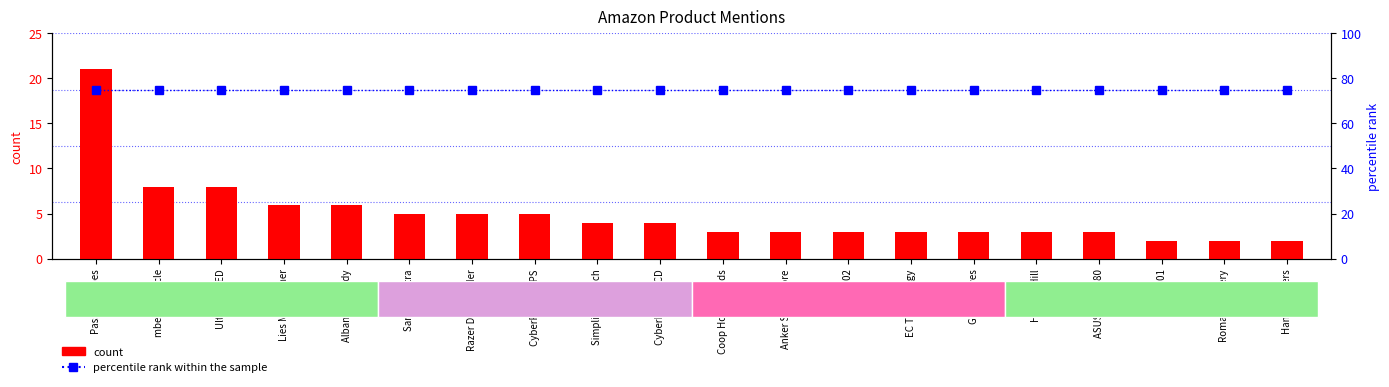

Reading right to left, extract all data points from this chart.

count: 2	2	2	3	3	3	3	3	3	3	4	4	5	5	5	6	6	8	8	21
percentile rank within the sample: 75	75	75	75	75	75	75	75	75	75	75	75	75	75	75	75	75	75	75	75